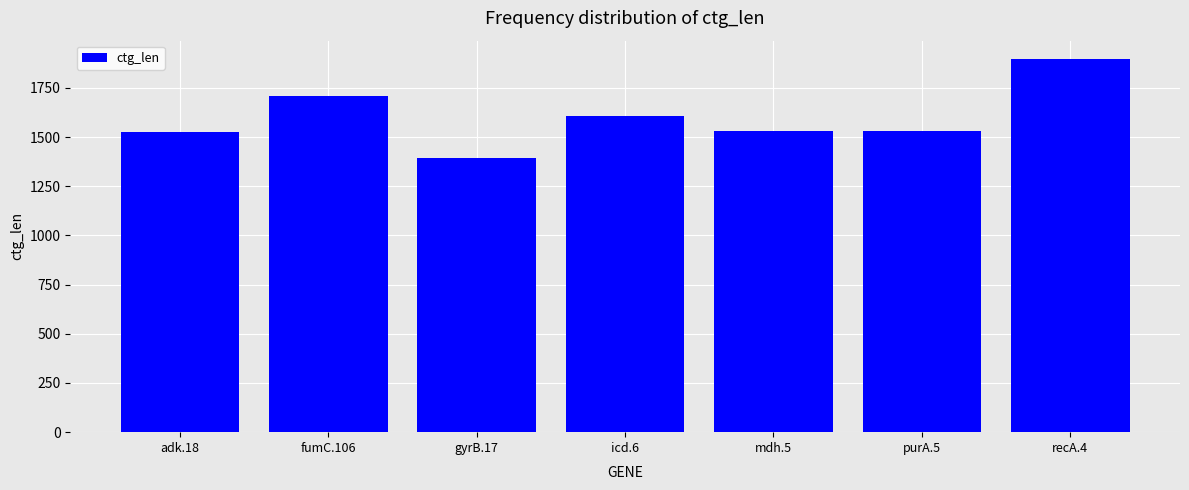

Which category has the lowest value across all series?

gyrB.17